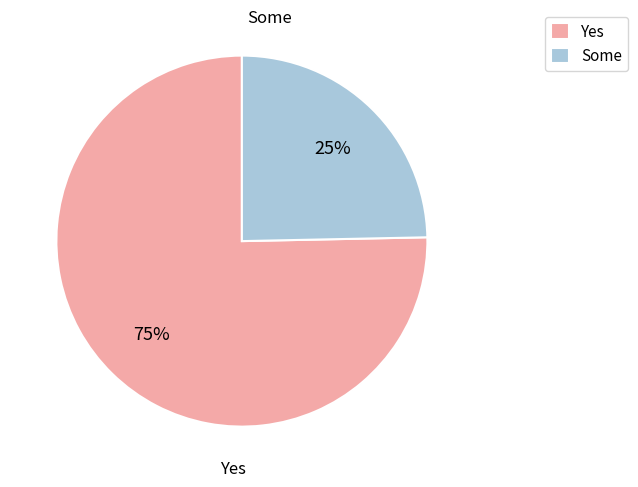

To the nearest percent, what is the combined percentage of Yes and Some?

100%